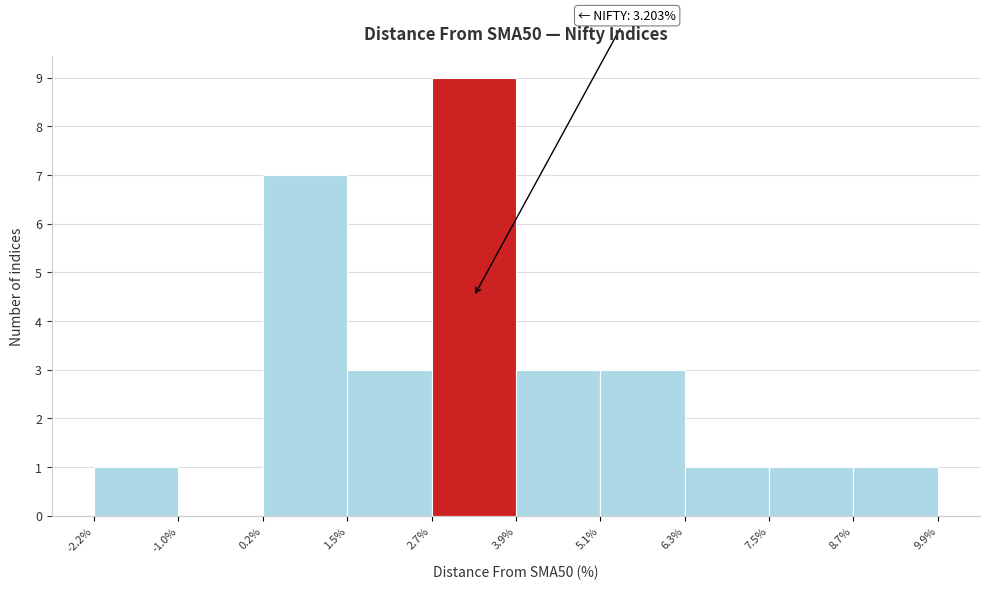

Which range on the x-axis has the tallest bar?

2.7% to 3.9%